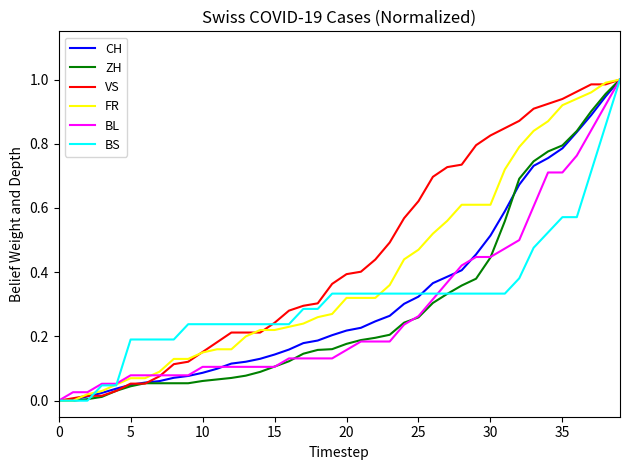

Which series has the largest total across all categories?

VS